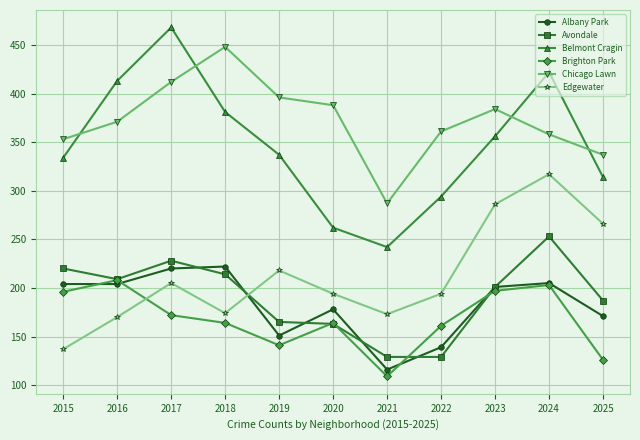

What is the lowest value of the Belmont Cragin series?

242